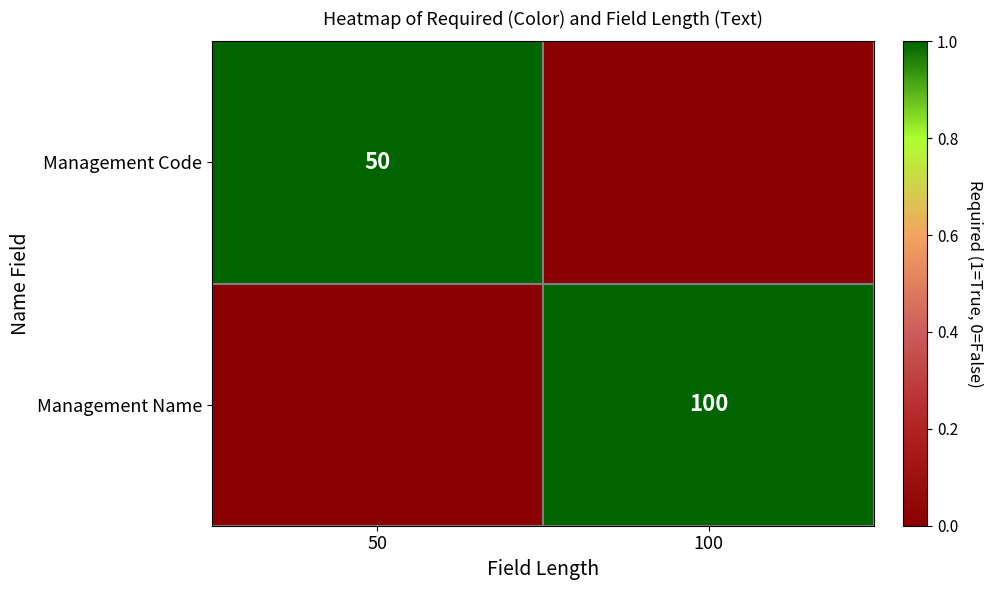

True or false: Management Name has a value of 100 at 100.

True